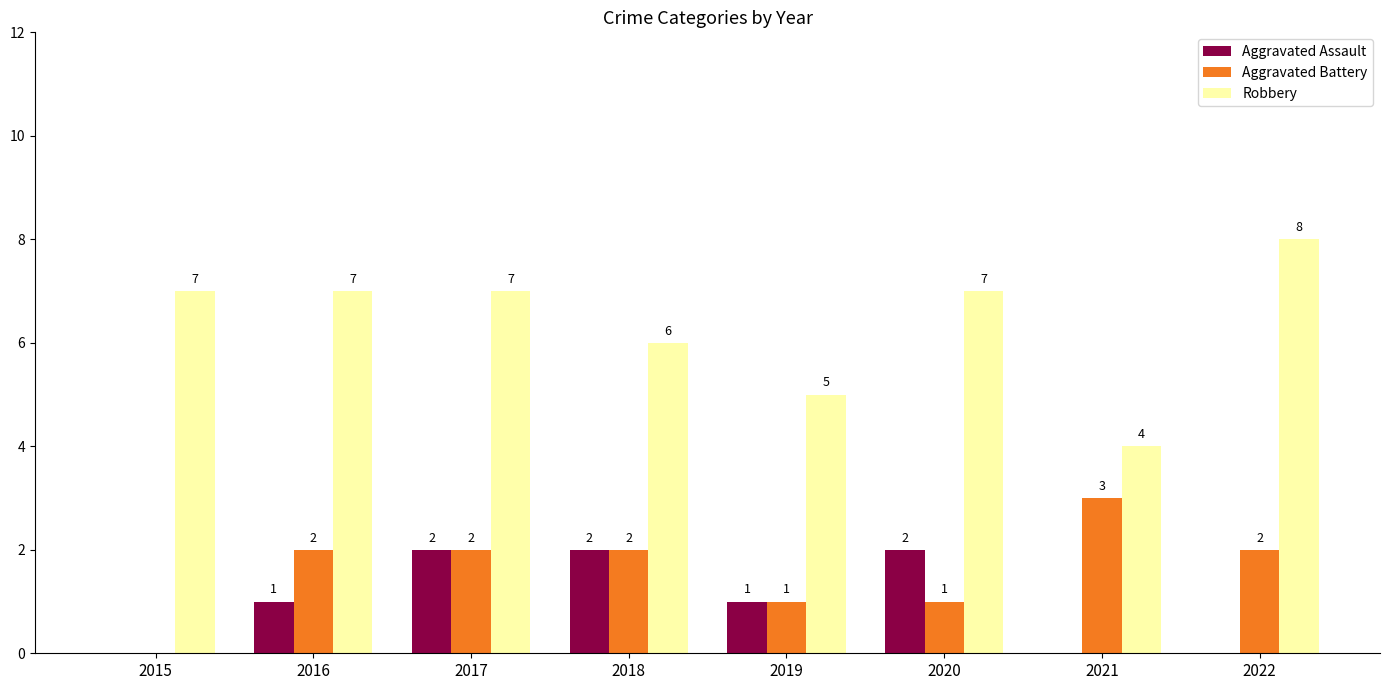

How many distinct data groups are displayed?

3